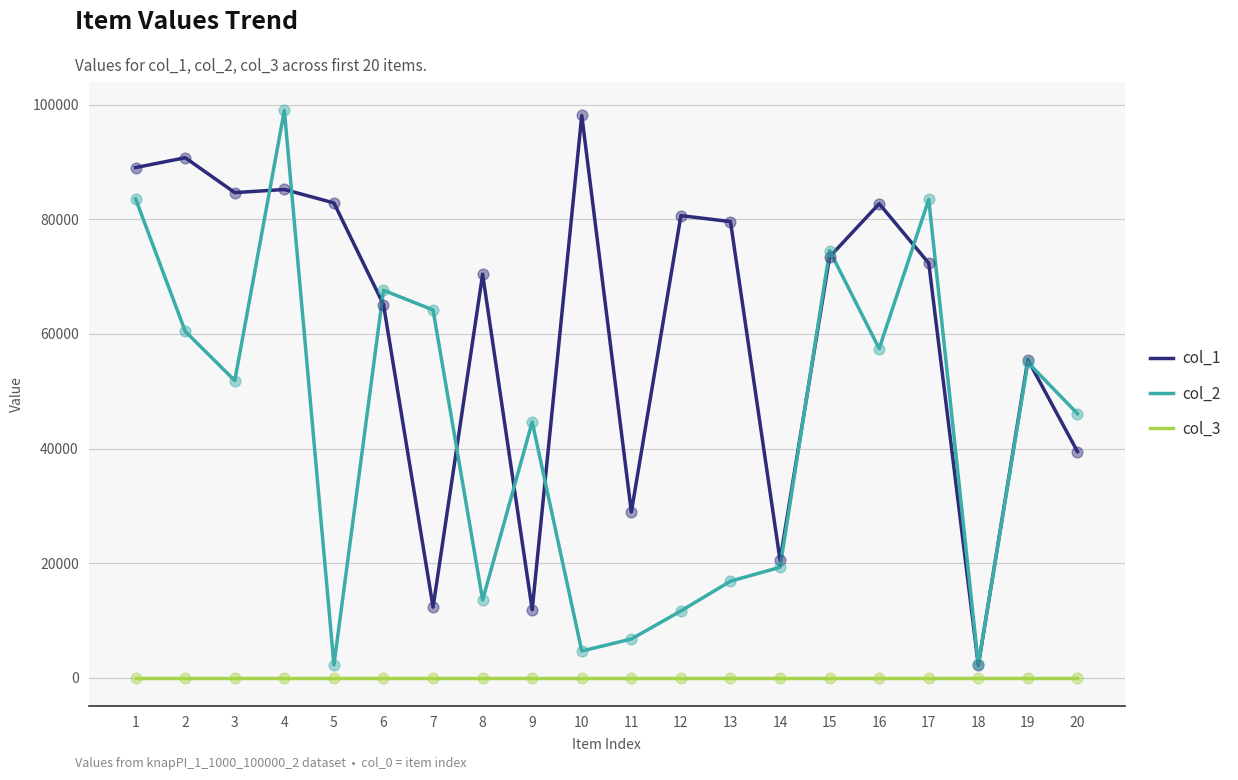

At which category is the sum across all series the highest?

4